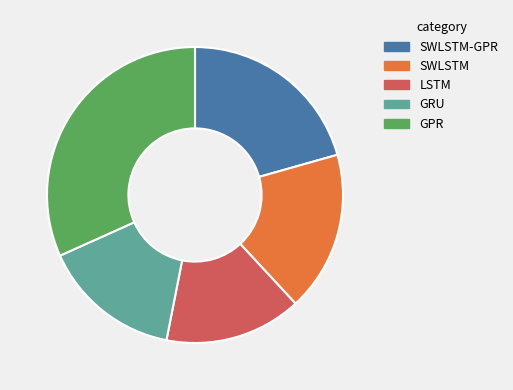

Between LSTM and SWLSTM-GPR, which is larger?

SWLSTM-GPR